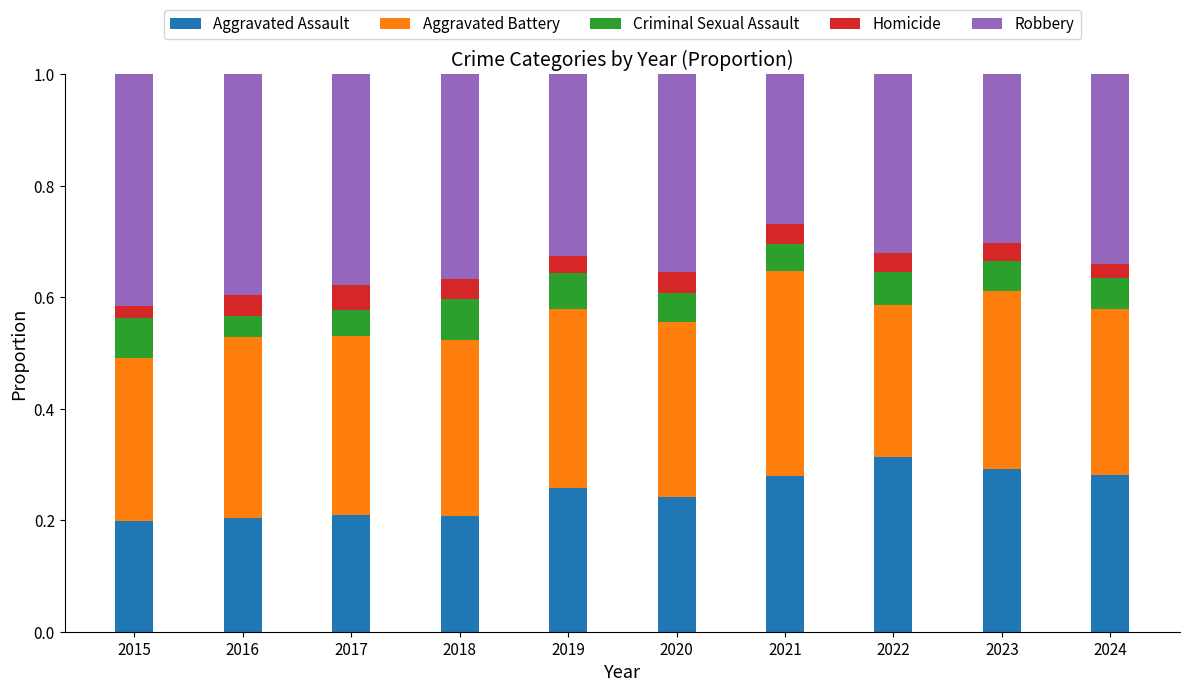

The value of Aggravated Assault at 2018 is 0.1. True or false?

False